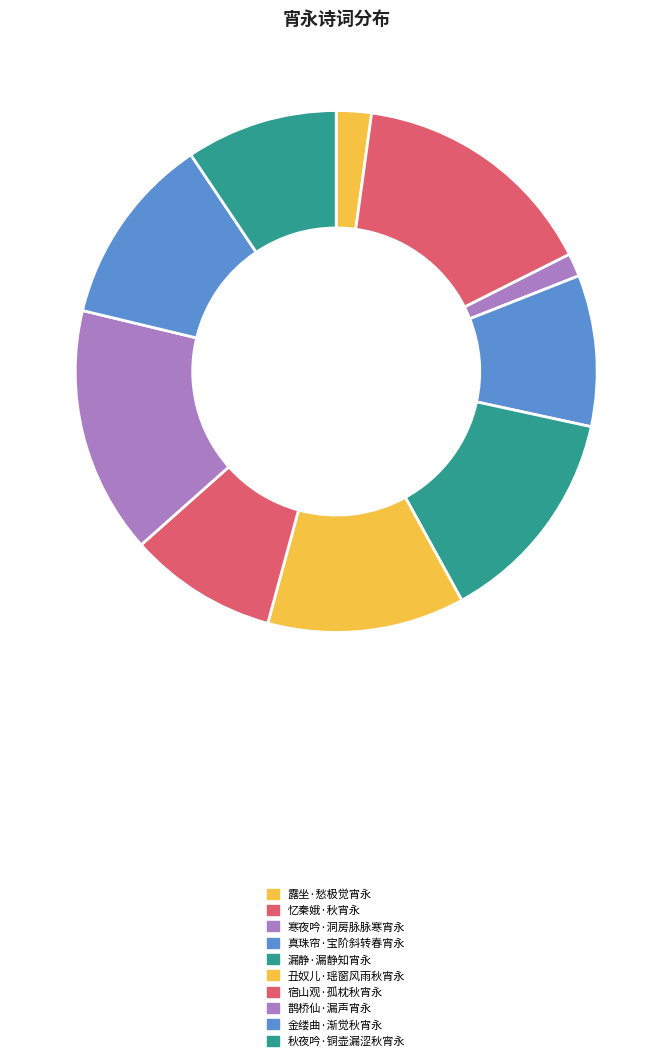

To the nearest percent, what portion does 宿山观·孤枕秋宵永 represent?

9%